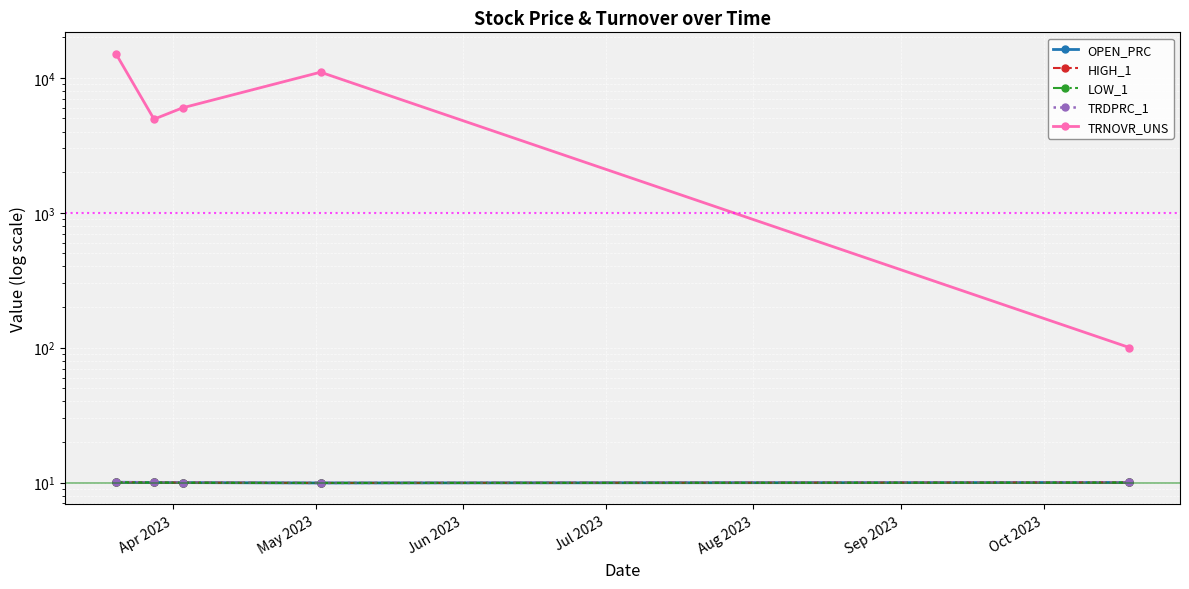

What is the difference between the maximum and minimum values in the TRDPRC_1 series?

0.1